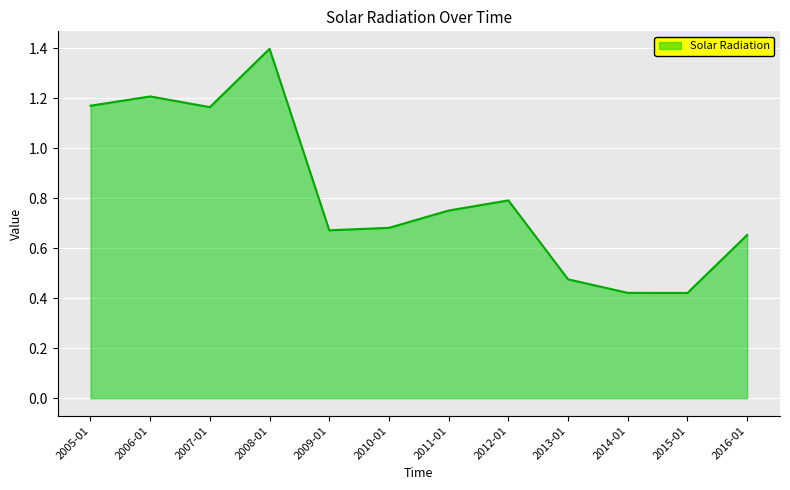

True or false: the data shows 0.3 at 2014-01.

False